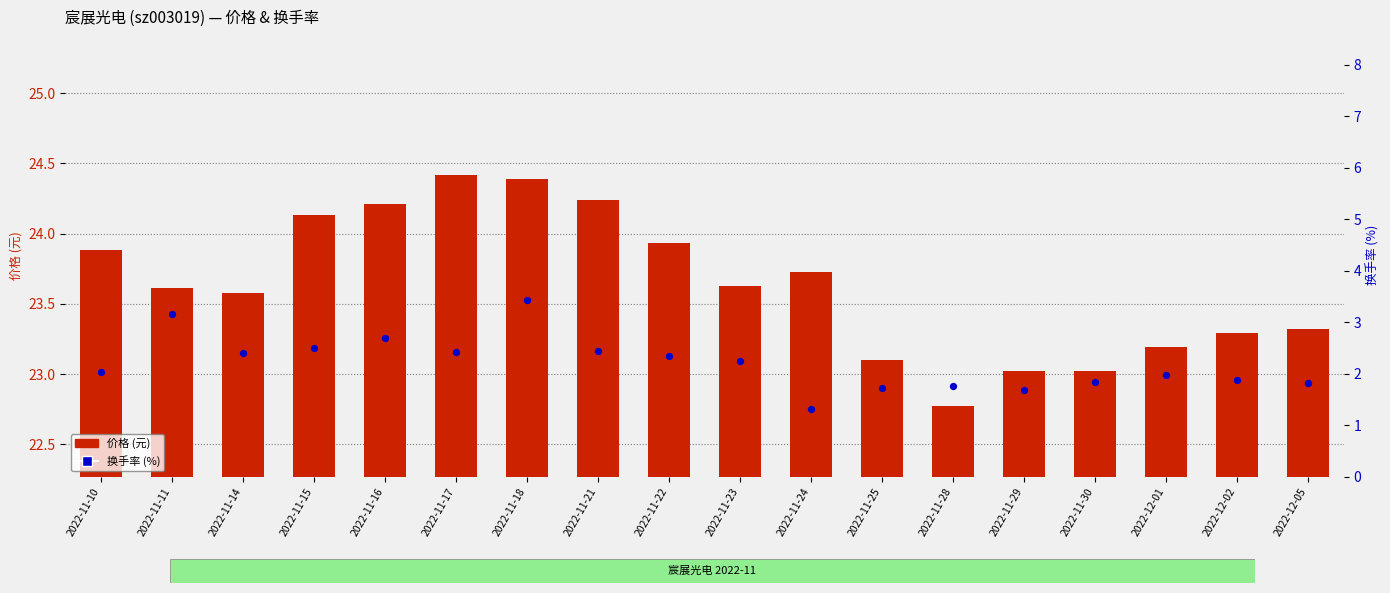

At how many categories does at least one series exceed 1?

18